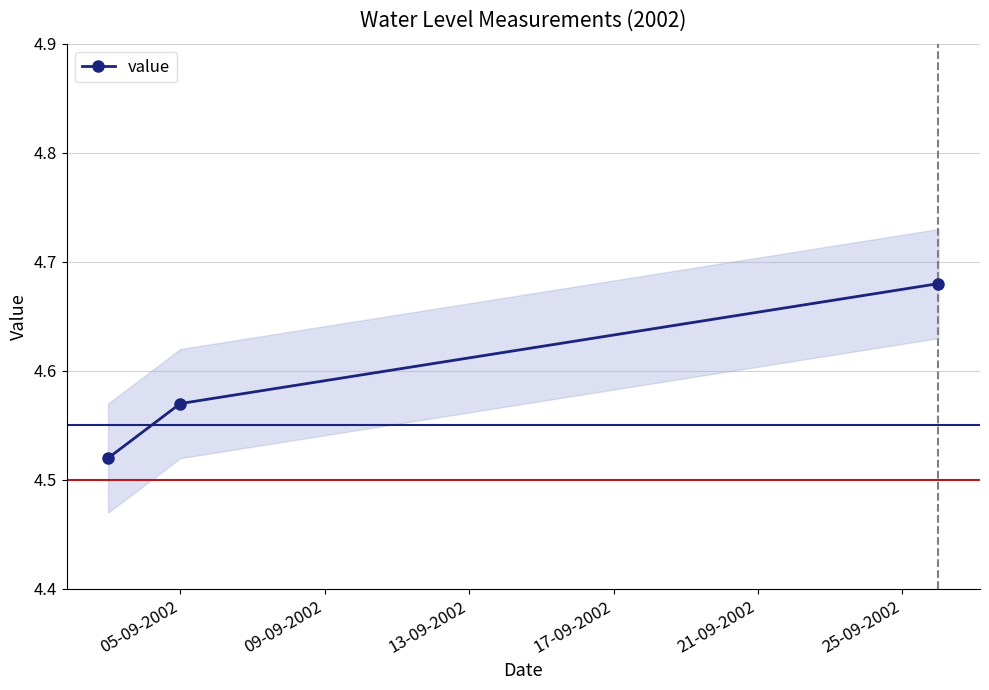

Reading left to right, extract all data points from this chart.

4.5	4.6	4.7